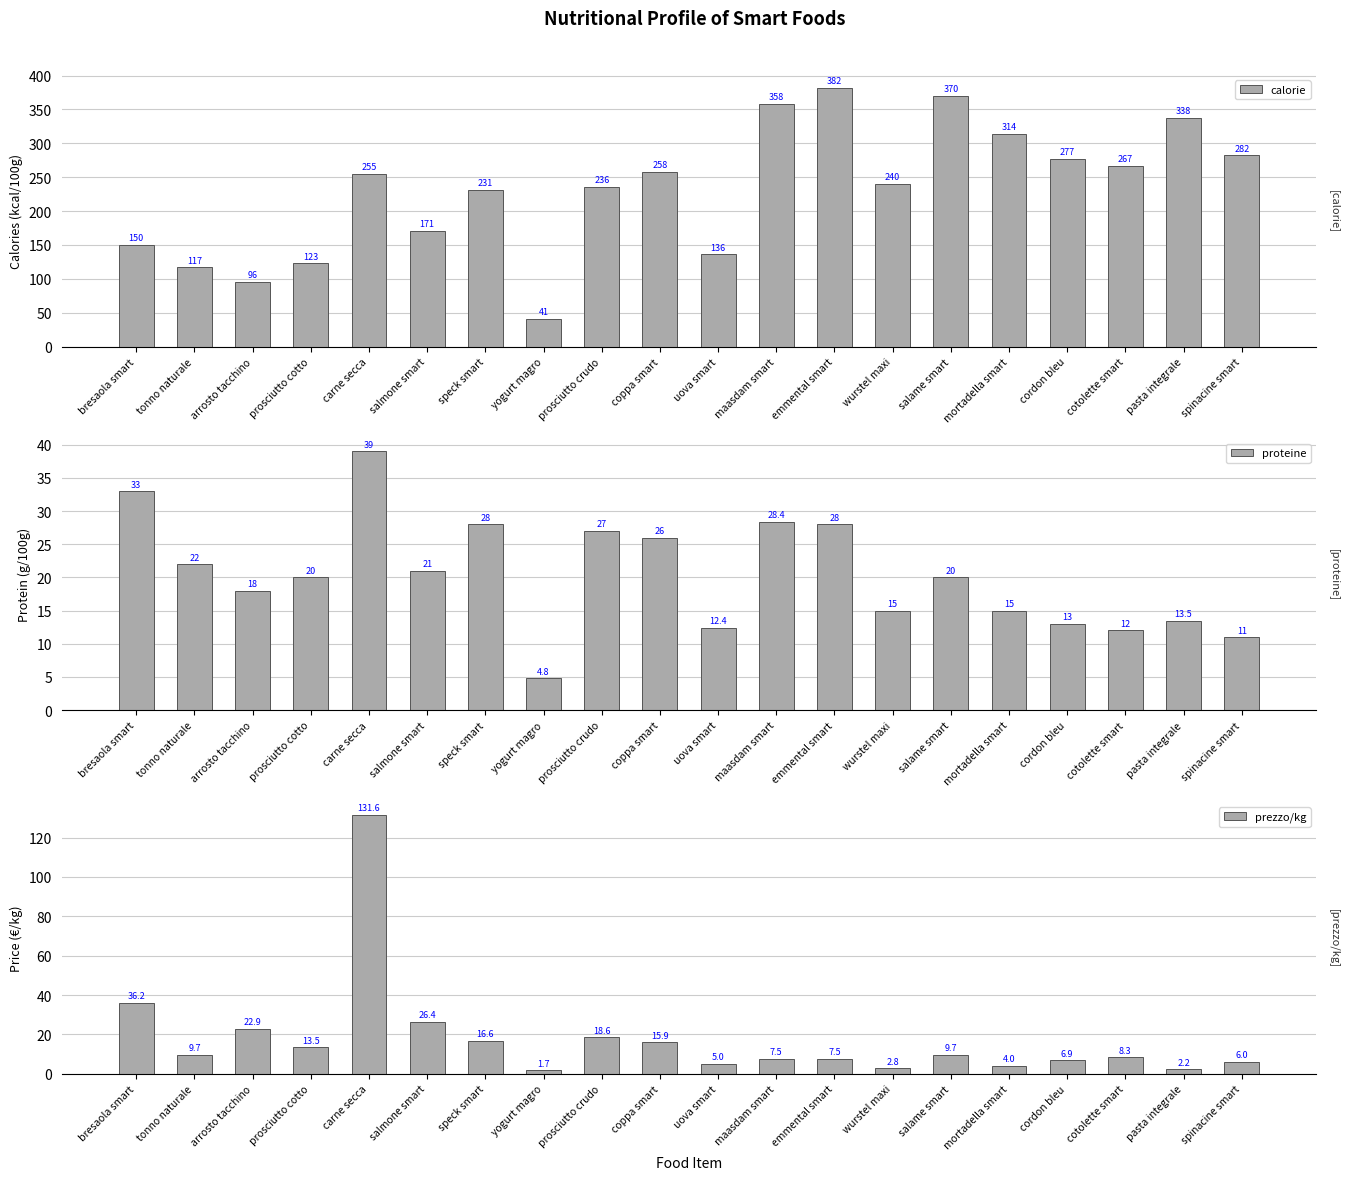

The prezzo/kg series shows 41.9 at salmone smart. True or false?

False